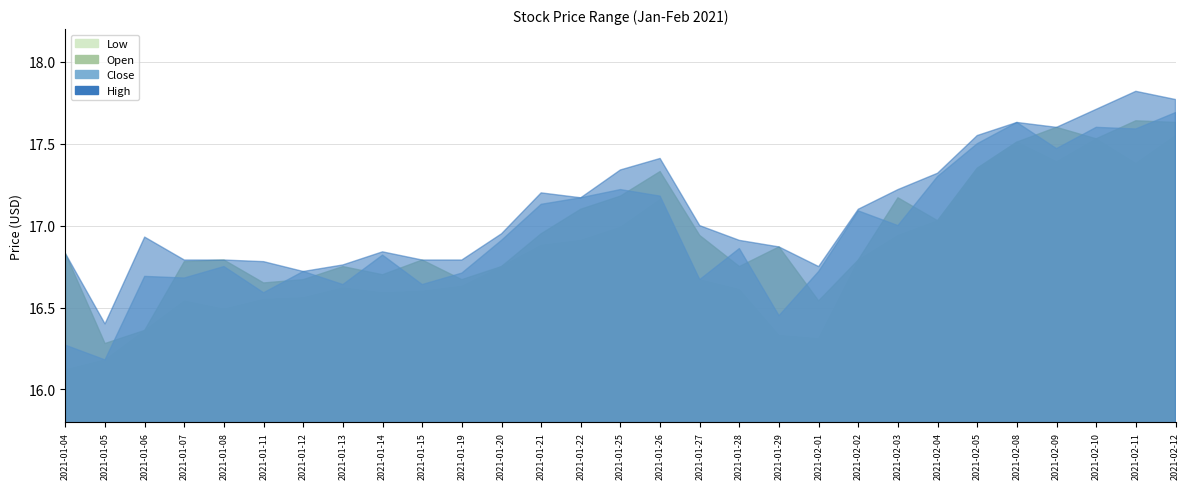

Where is the first local maximum for Low?

2021-01-07